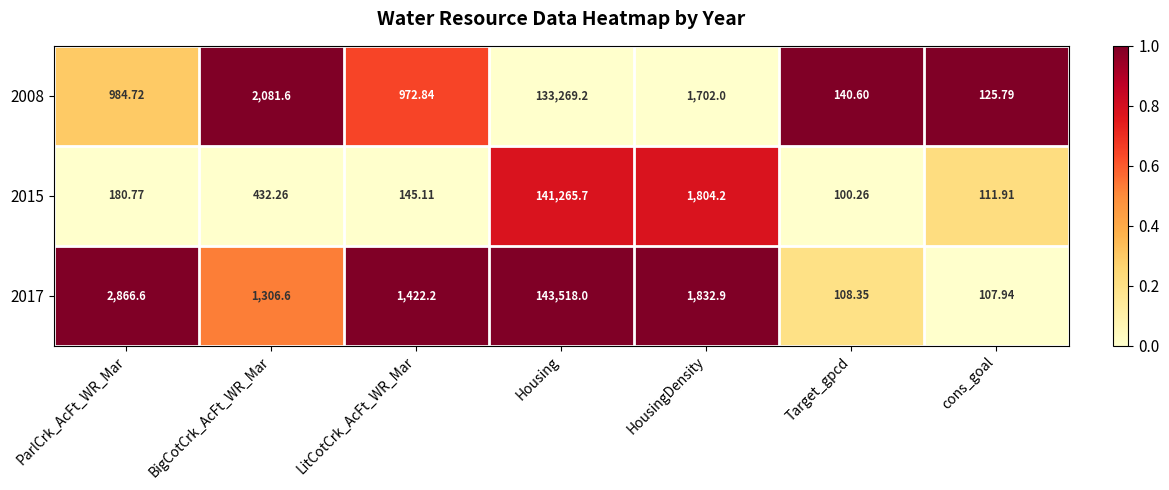

Which label corresponds to the smallest value in the chart?

Target_gpcd